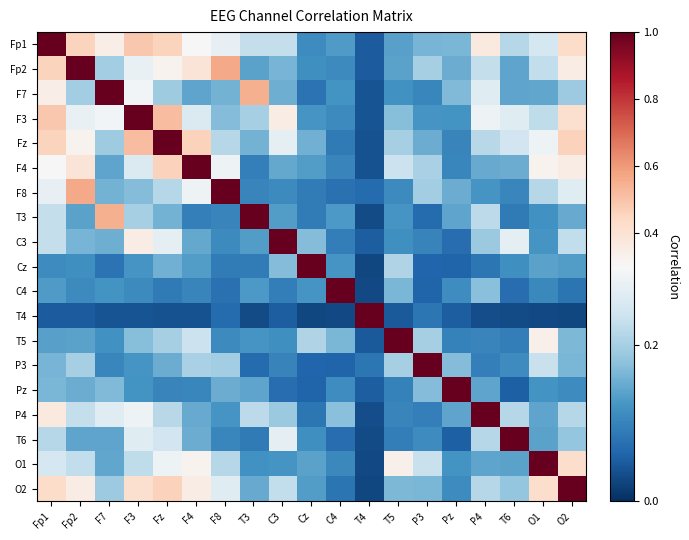

Reading left to right, transcribe all the data shown in this chart.

Fp1: Fp1=1.0	Fp2=0.5	F7=0.3	F3=0.5	Fz=0.5	F4=0.3	F8=0.3	T3=0.2	C3=0.2	Cz=0.1	C4=0.1	T4=0.0	T5=0.1	P3=0.2	Pz=0.2	P4=0.4	T6=0.2	O1=0.2	O2=0.4
Fp2: Fp1=0.5	Fp2=1.0	F7=0.2	F3=0.3	Fz=0.3	F4=0.4	F8=0.6	T3=0.1	C3=0.2	Cz=0.1	C4=0.1	T4=0.0	T5=0.1	P3=0.2	Pz=0.2	P4=0.2	T6=0.1	O1=0.2	O2=0.4
F7: Fp1=0.3	Fp2=0.2	F7=1.0	F3=0.3	Fz=0.2	F4=0.1	F8=0.2	T3=0.5	C3=0.2	Cz=0.1	C4=0.1	T4=0.0	T5=0.1	P3=0.1	Pz=0.2	P4=0.3	T6=0.1	O1=0.1	O2=0.2
F3: Fp1=0.5	Fp2=0.3	F7=0.3	F3=1.0	Fz=0.5	F4=0.3	F8=0.2	T3=0.2	C3=0.4	Cz=0.1	C4=0.1	T4=0.0	T5=0.2	P3=0.1	Pz=0.1	P4=0.3	T6=0.3	O1=0.2	O2=0.4
Fz: Fp1=0.5	Fp2=0.3	F7=0.2	F3=0.5	Fz=1.0	F4=0.5	F8=0.2	T3=0.2	C3=0.3	Cz=0.2	C4=0.1	T4=0.0	T5=0.2	P3=0.2	Pz=0.1	P4=0.2	T6=0.2	O1=0.3	O2=0.5
F4: Fp1=0.3	Fp2=0.4	F7=0.1	F3=0.3	Fz=0.5	F4=1.0	F8=0.3	T3=0.1	C3=0.1	Cz=0.1	C4=0.1	T4=0.0	T5=0.2	P3=0.2	Pz=0.1	P4=0.1	T6=0.2	O1=0.3	O2=0.4
F8: Fp1=0.3	Fp2=0.6	F7=0.2	F3=0.2	Fz=0.2	F4=0.3	F8=1.0	T3=0.1	C3=0.1	Cz=0.1	C4=0.1	T4=0.1	T5=0.1	P3=0.2	Pz=0.2	P4=0.1	T6=0.1	O1=0.2	O2=0.3
T3: Fp1=0.2	Fp2=0.1	F7=0.5	F3=0.2	Fz=0.2	F4=0.1	F8=0.1	T3=1.0	C3=0.1	Cz=0.1	C4=0.1	T4=0.0	T5=0.1	P3=0.1	Pz=0.1	P4=0.2	T6=0.1	O1=0.1	O2=0.1
C3: Fp1=0.2	Fp2=0.2	F7=0.2	F3=0.4	Fz=0.3	F4=0.1	F8=0.1	T3=0.1	C3=1.0	Cz=0.2	C4=0.1	T4=0.1	T5=0.1	P3=0.1	Pz=0.1	P4=0.2	T6=0.3	O1=0.1	O2=0.2
Cz: Fp1=0.1	Fp2=0.1	F7=0.1	F3=0.1	Fz=0.2	F4=0.1	F8=0.1	T3=0.1	C3=0.2	Cz=1.0	C4=0.1	T4=0.0	T5=0.2	P3=0.1	Pz=0.1	P4=0.1	T6=0.1	O1=0.1	O2=0.1
C4: Fp1=0.1	Fp2=0.1	F7=0.1	F3=0.1	Fz=0.1	F4=0.1	F8=0.1	T3=0.1	C3=0.1	Cz=0.1	C4=1.0	T4=0.0	T5=0.2	P3=0.1	Pz=0.1	P4=0.2	T6=0.1	O1=0.1	O2=0.1
T4: Fp1=0.0	Fp2=0.0	F7=0.0	F3=0.0	Fz=0.0	F4=0.0	F8=0.1	T3=0.0	C3=0.1	Cz=0.0	C4=0.0	T4=1.0	T5=0.0	P3=0.1	Pz=0.1	P4=0.0	T6=0.0	O1=0.0	O2=0.0
T5: Fp1=0.1	Fp2=0.1	F7=0.1	F3=0.2	Fz=0.2	F4=0.2	F8=0.1	T3=0.1	C3=0.1	Cz=0.2	C4=0.2	T4=0.0	T5=1.0	P3=0.2	Pz=0.1	P4=0.1	T6=0.1	O1=0.3	O2=0.2
P3: Fp1=0.2	Fp2=0.2	F7=0.1	F3=0.1	Fz=0.2	F4=0.2	F8=0.2	T3=0.1	C3=0.1	Cz=0.1	C4=0.1	T4=0.1	T5=0.2	P3=1.0	Pz=0.2	P4=0.1	T6=0.1	O1=0.2	O2=0.2
Pz: Fp1=0.2	Fp2=0.2	F7=0.2	F3=0.1	Fz=0.1	F4=0.1	F8=0.2	T3=0.1	C3=0.1	Cz=0.1	C4=0.1	T4=0.1	T5=0.1	P3=0.2	Pz=1.0	P4=0.1	T6=0.1	O1=0.1	O2=0.1
P4: Fp1=0.4	Fp2=0.2	F7=0.3	F3=0.3	Fz=0.2	F4=0.1	F8=0.1	T3=0.2	C3=0.2	Cz=0.1	C4=0.2	T4=0.0	T5=0.1	P3=0.1	Pz=0.1	P4=1.0	T6=0.2	O1=0.1	O2=0.2
T6: Fp1=0.2	Fp2=0.1	F7=0.1	F3=0.3	Fz=0.2	F4=0.2	F8=0.1	T3=0.1	C3=0.3	Cz=0.1	C4=0.1	T4=0.0	T5=0.1	P3=0.1	Pz=0.1	P4=0.2	T6=1.0	O1=0.1	O2=0.2
O1: Fp1=0.2	Fp2=0.2	F7=0.1	F3=0.2	Fz=0.3	F4=0.3	F8=0.2	T3=0.1	C3=0.1	Cz=0.1	C4=0.1	T4=0.0	T5=0.3	P3=0.2	Pz=0.1	P4=0.1	T6=0.1	O1=1.0	O2=0.4
O2: Fp1=0.4	Fp2=0.4	F7=0.2	F3=0.4	Fz=0.5	F4=0.4	F8=0.3	T3=0.1	C3=0.2	Cz=0.1	C4=0.1	T4=0.0	T5=0.2	P3=0.2	Pz=0.1	P4=0.2	T6=0.2	O1=0.4	O2=1.0